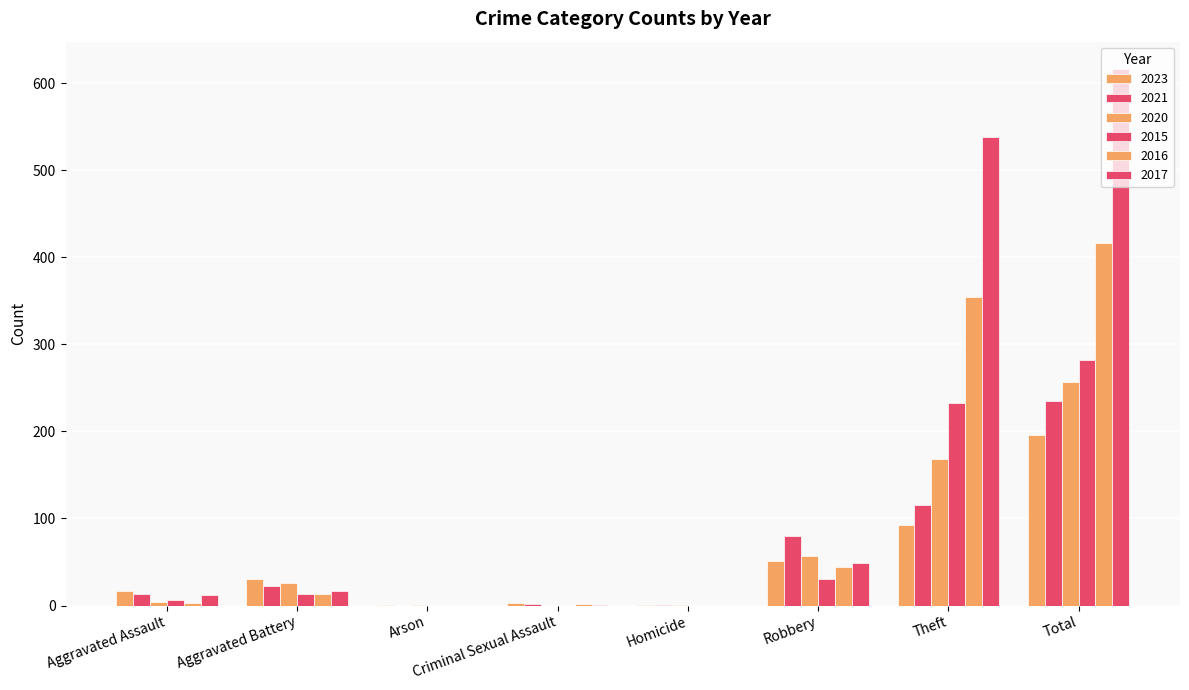

How many data points does each series have?

8